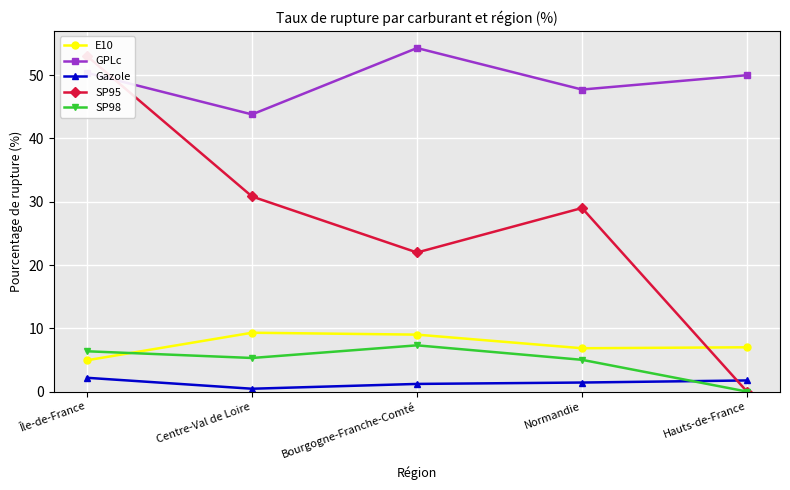

Is the value of SP95 at Normandie greater than the value of E10 at Bourgogne-Franche-Comté?

Yes